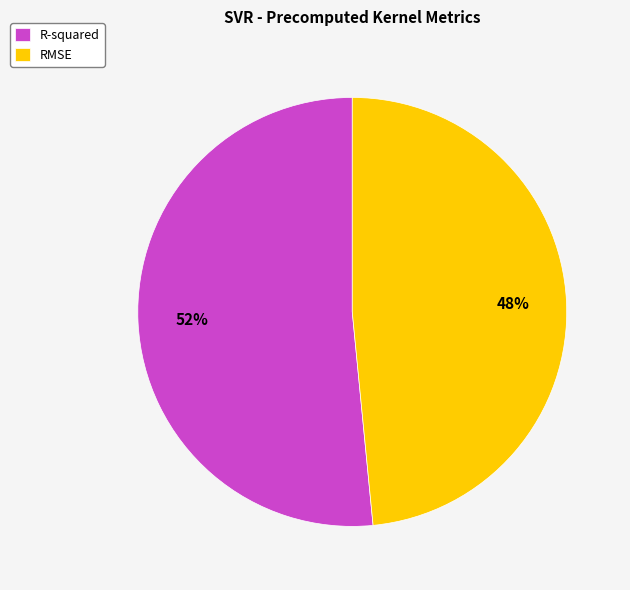

Which slice represents more than half of the pie?

R-squared